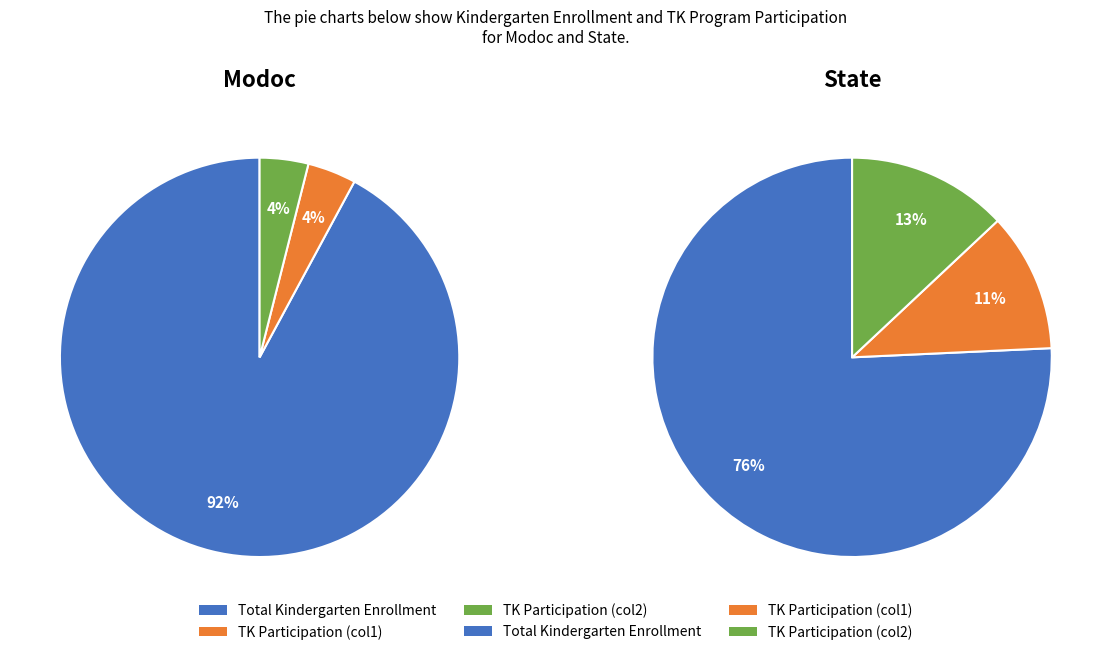

Combined, what portion of the pie is State and Modoc?

100.0%